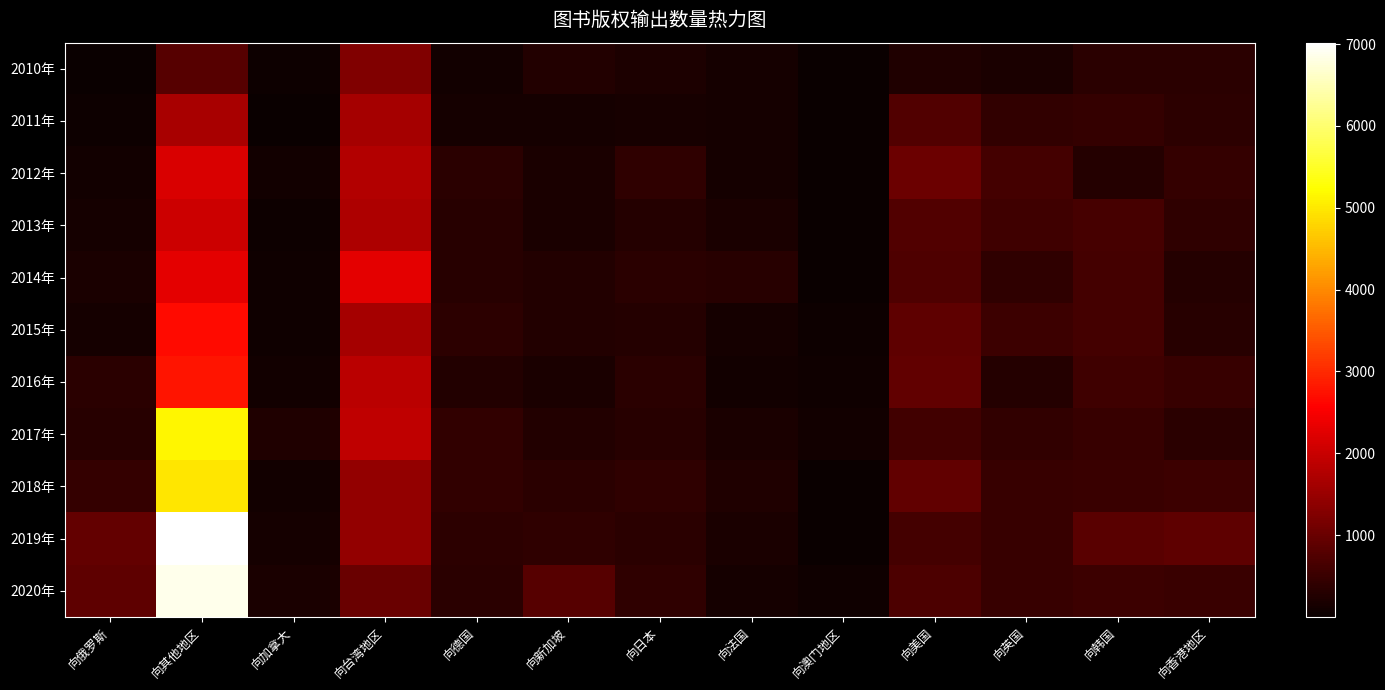

What is the total value across all series at 向韩国?

5922